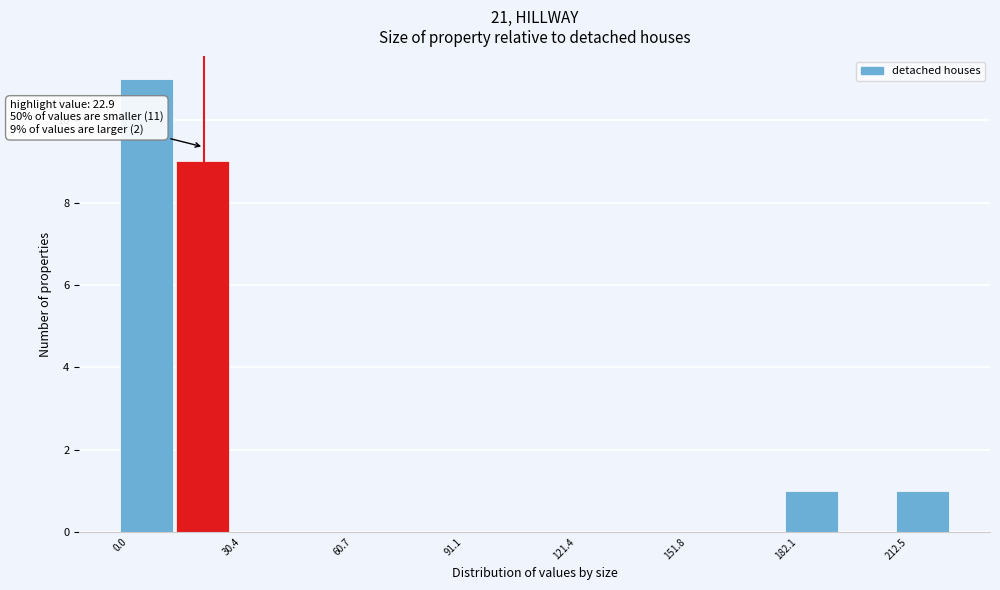

Around what value on the x-axis is the tallest bar? Give the approximate position of its centre, as read against the axis.

5